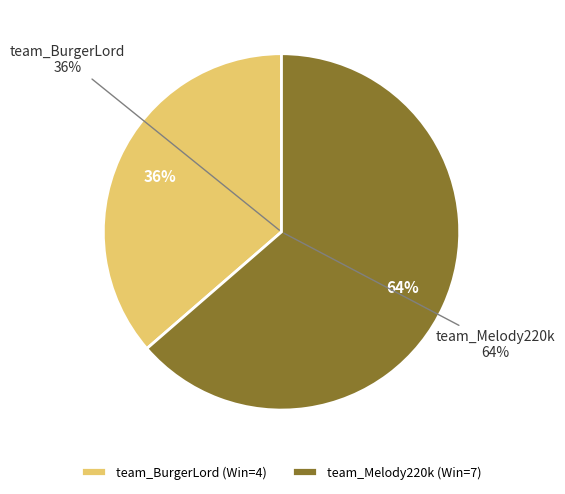

What is the majority slice?

team_Melody220k